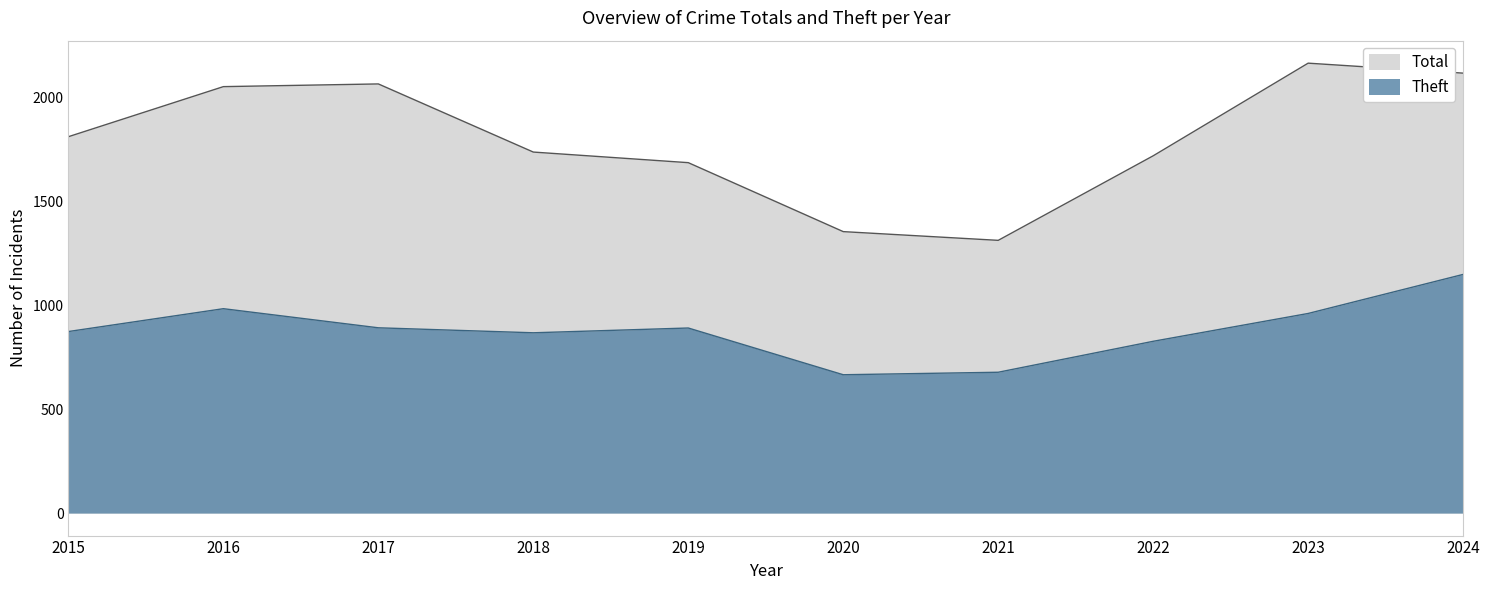

Is it true that Theft equals 874 at 2015?

True